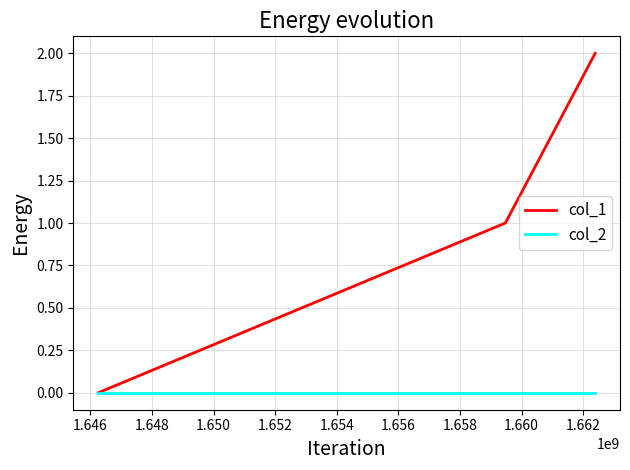

What are all the series names shown in the legend?

col_1, col_2